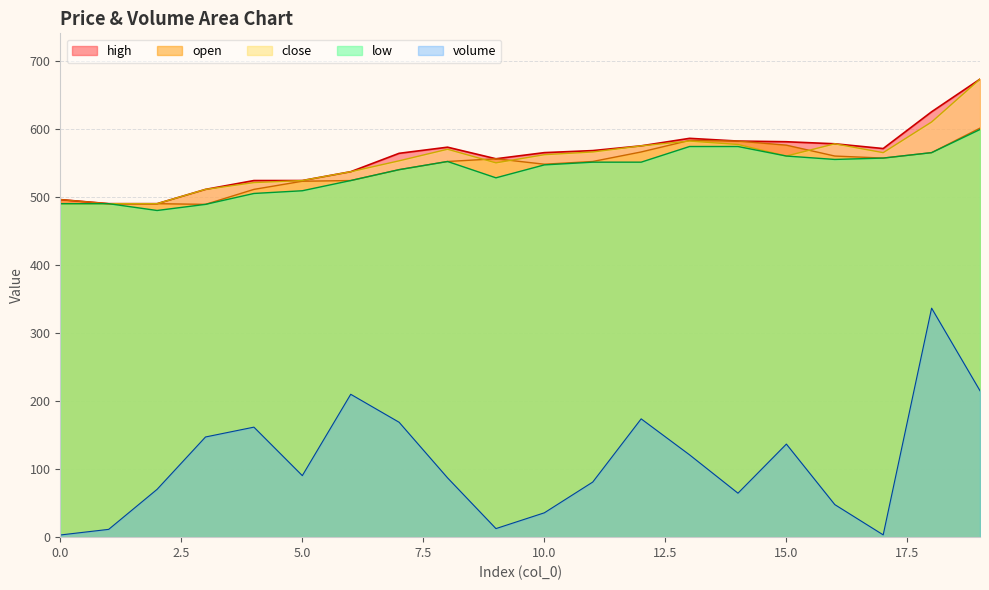

What is the difference between the maximum and minimum values in the high series?

183.0